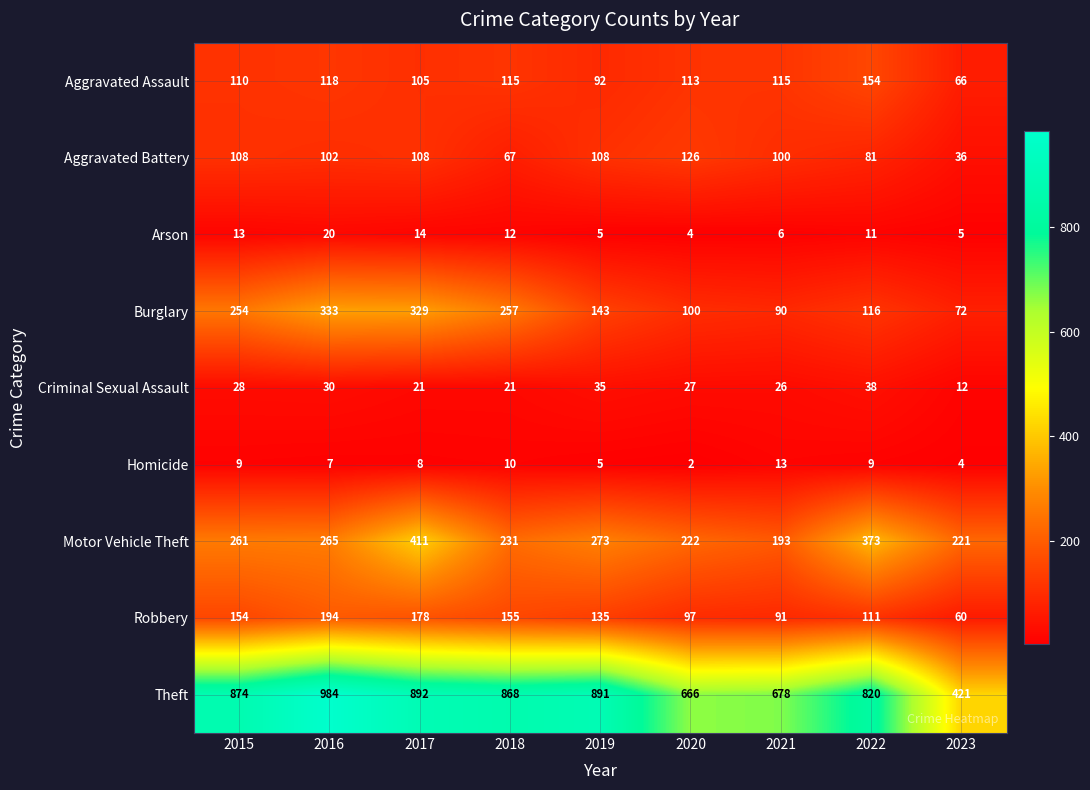

What is the average value of the Burglary series?

188